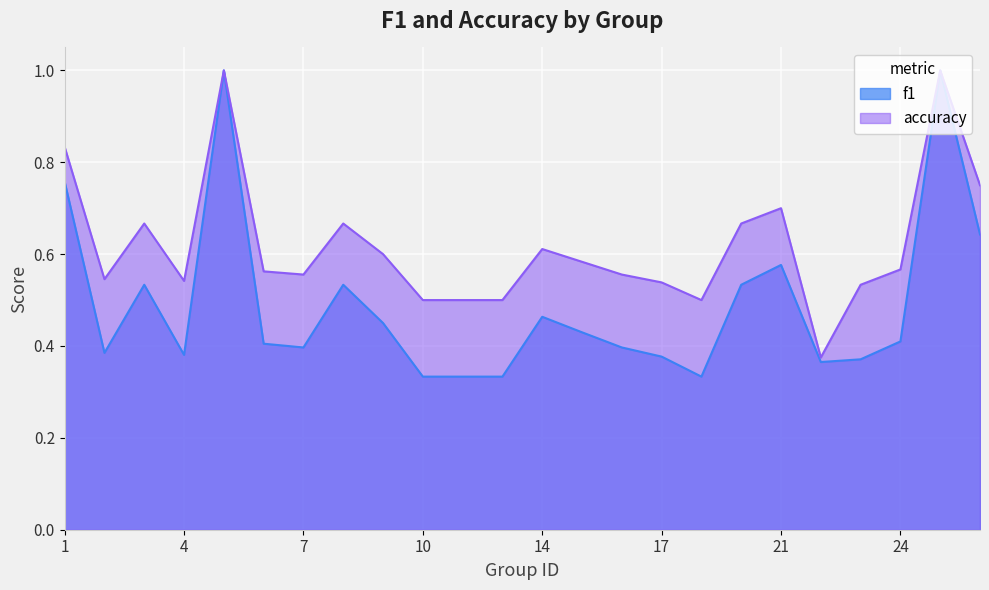

True or false: f1 and accuracy intersect in this chart.

False